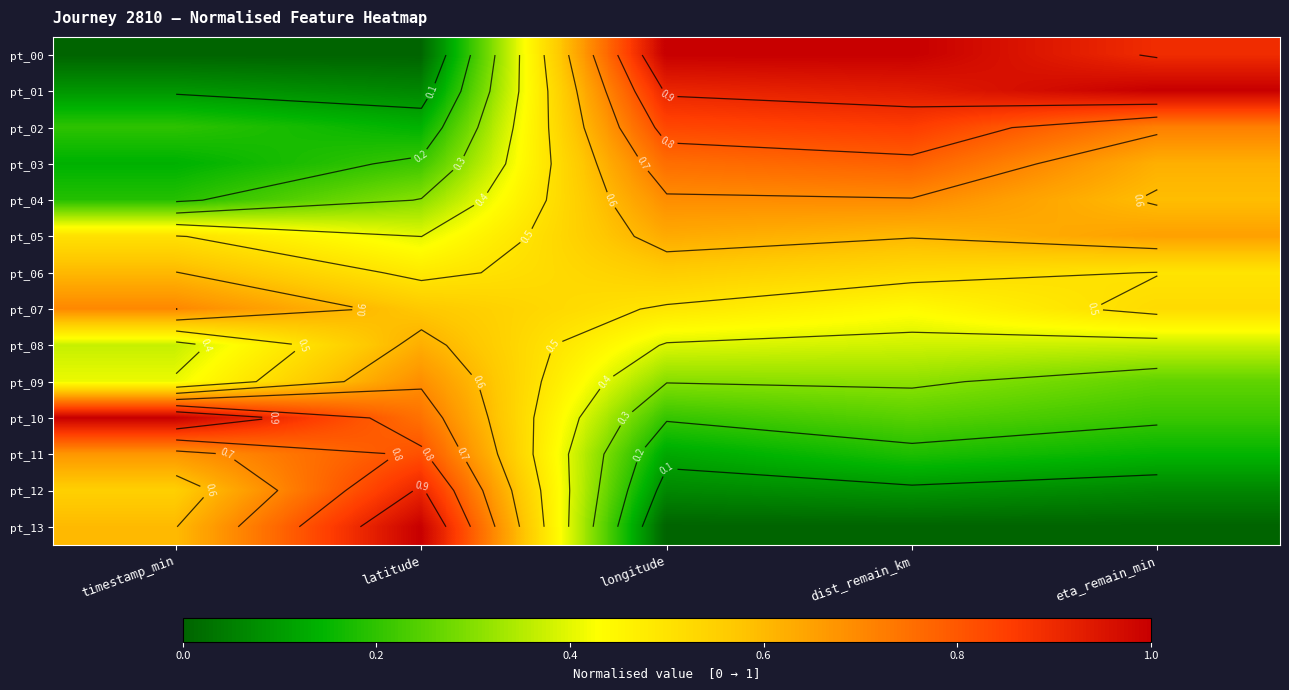

What is the sum of all pt_03 values?

2.5